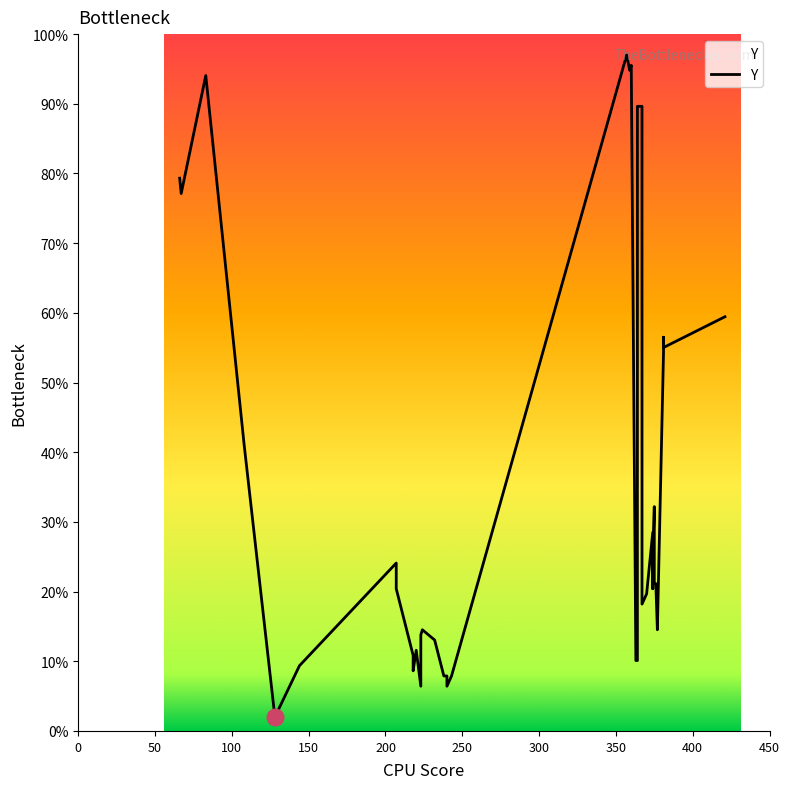

What is the greatest value displayed?

97.0